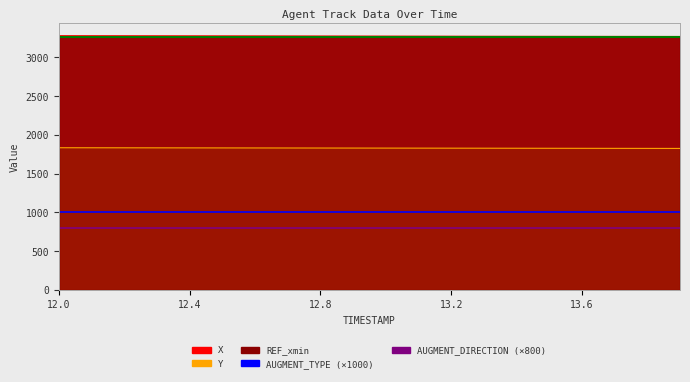

What is the label of the 11th point from the right?

9